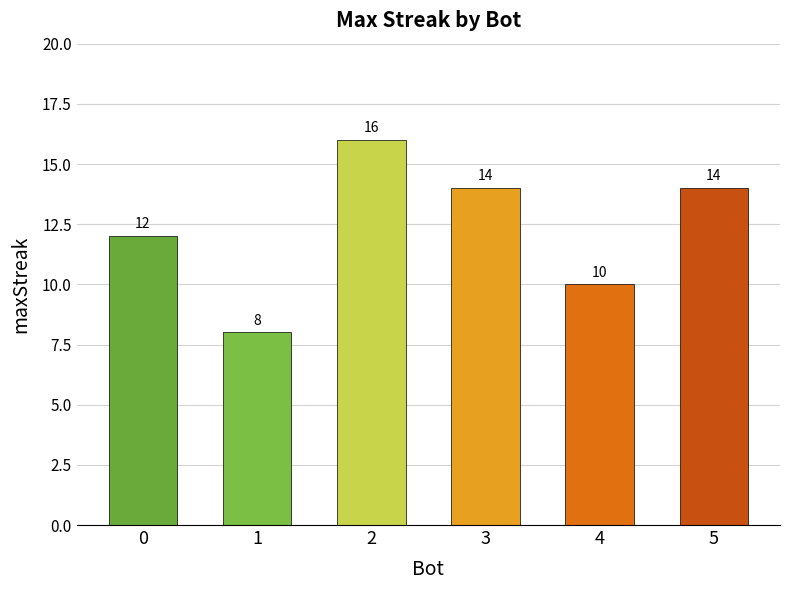

Is it true that the value at 5 is 14?

True